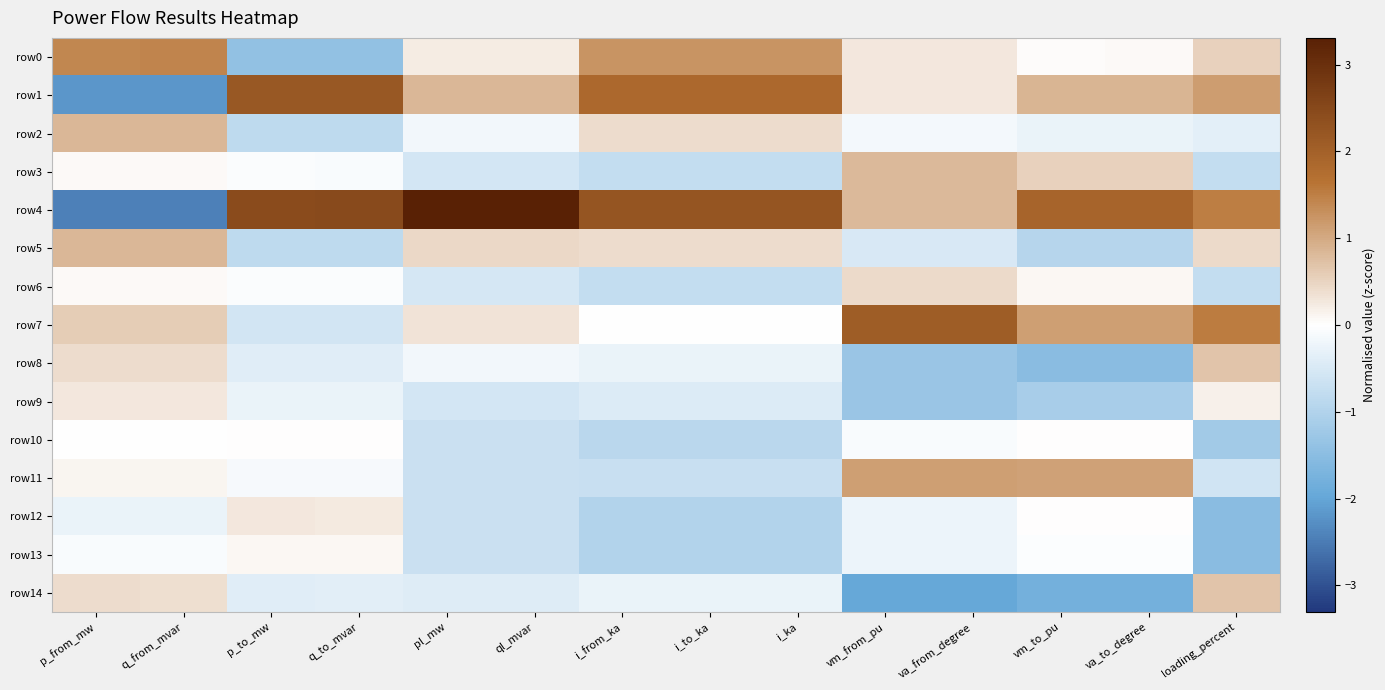

Rank the series by their maximum value, from lowest to highest.

row10, row13, row12, row9, row6, row8, row14, row3, row5, row2, row11, row0, row7, row1, row4